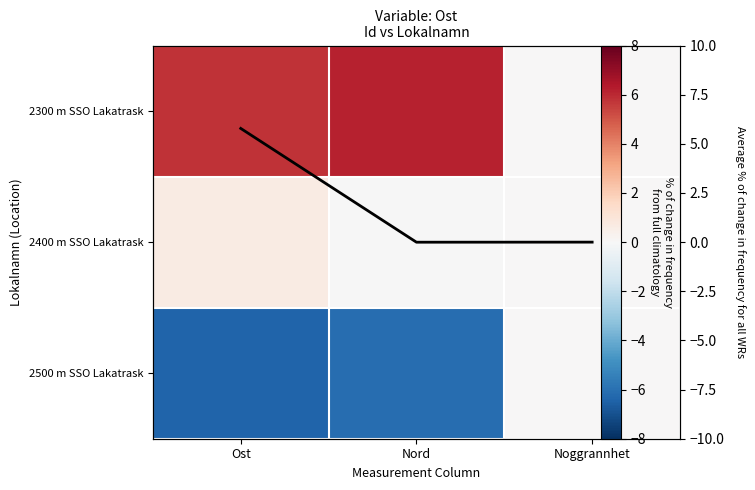

What is the greatest value displayed?

6.1